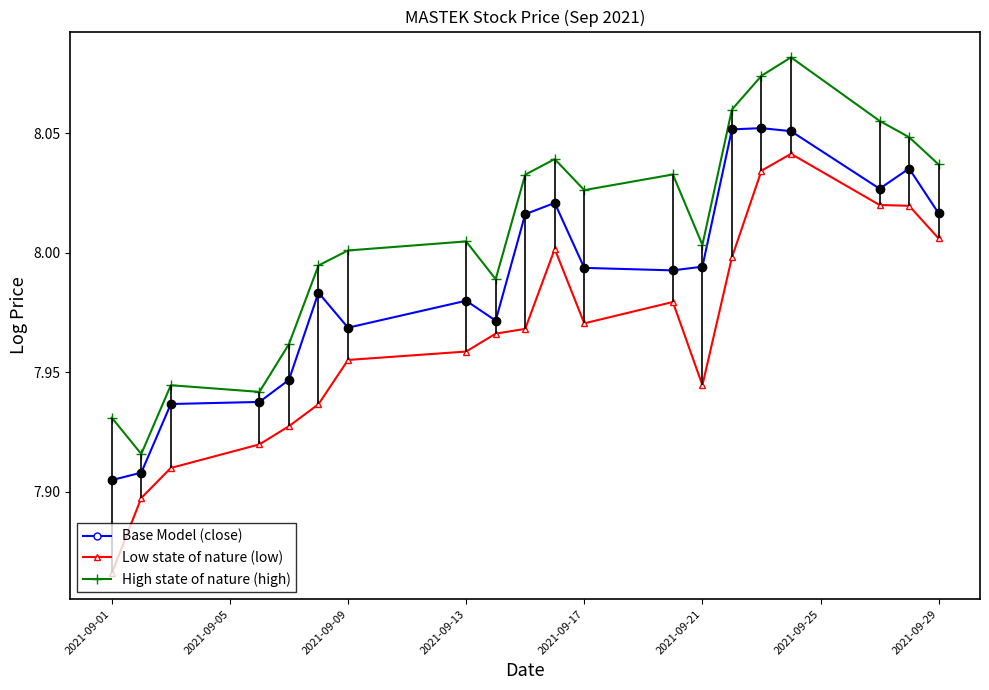

In Low state of nature (low), how many points are lower than both neighbors (excluding endpoints)?

2